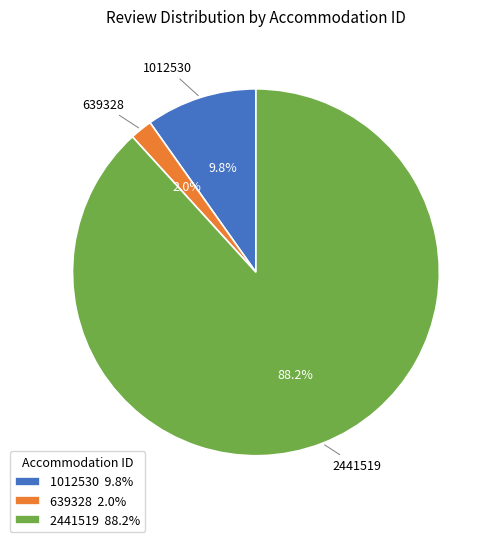

How much of the chart is everything except 2441519?

11.8%